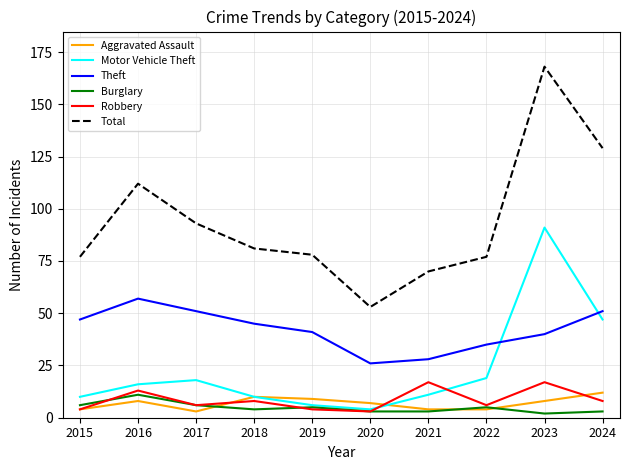

Which category has the highest value in the Burglary series?

2016